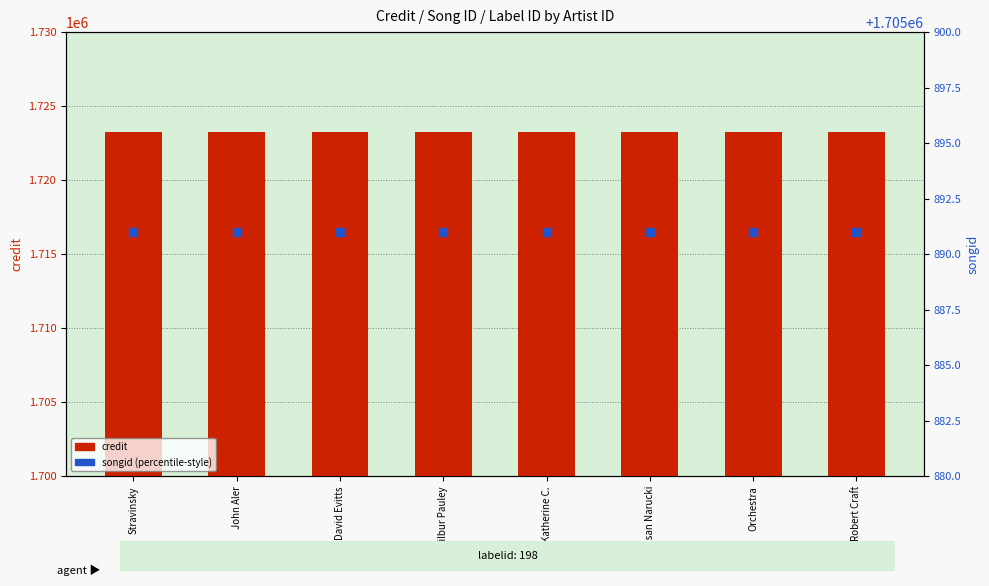

What is the difference between the highest and lowest values at John Aler?

17346